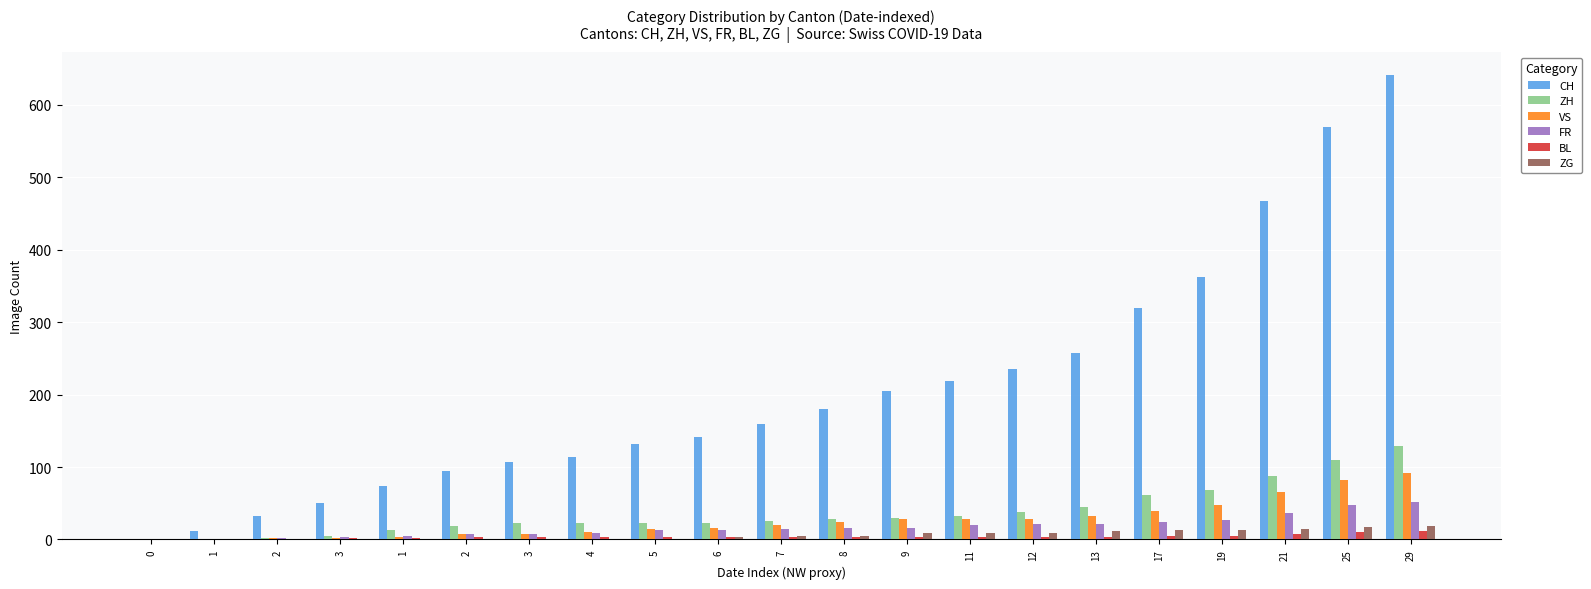

Between 5 and 7, which is larger?

7